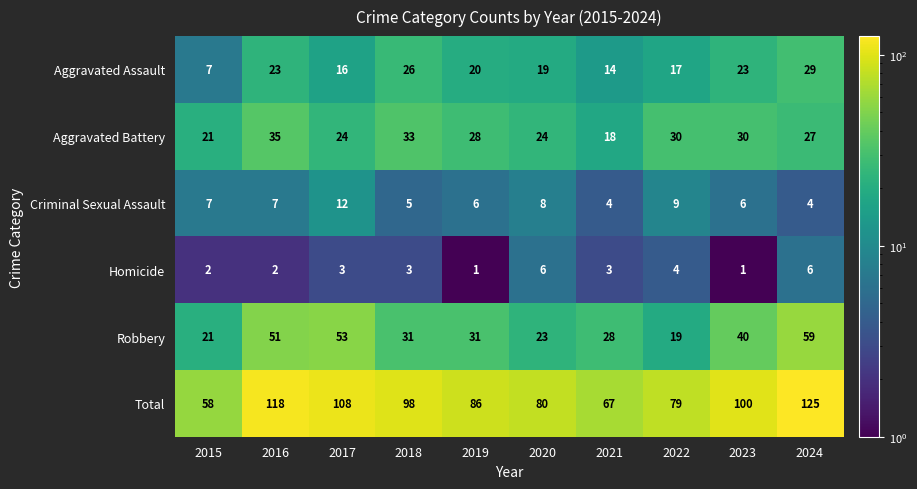

At which category is the sum across all series the highest?

2024